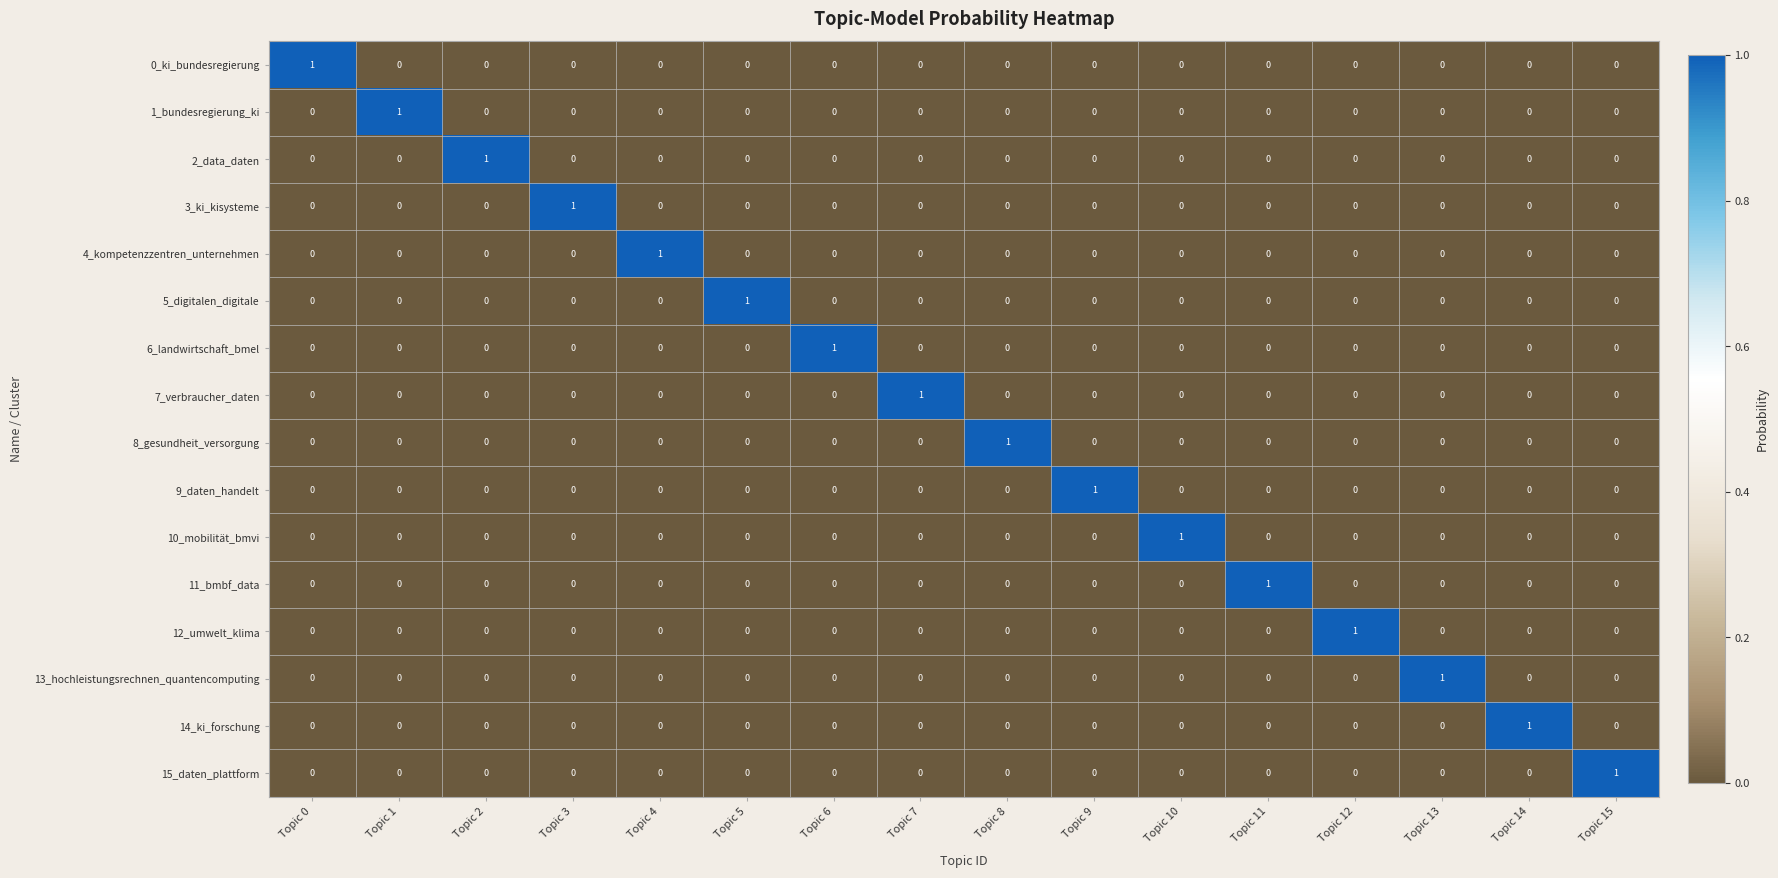

True or false: 14_ki_forschung has a value of 0 at Topic 8.

True